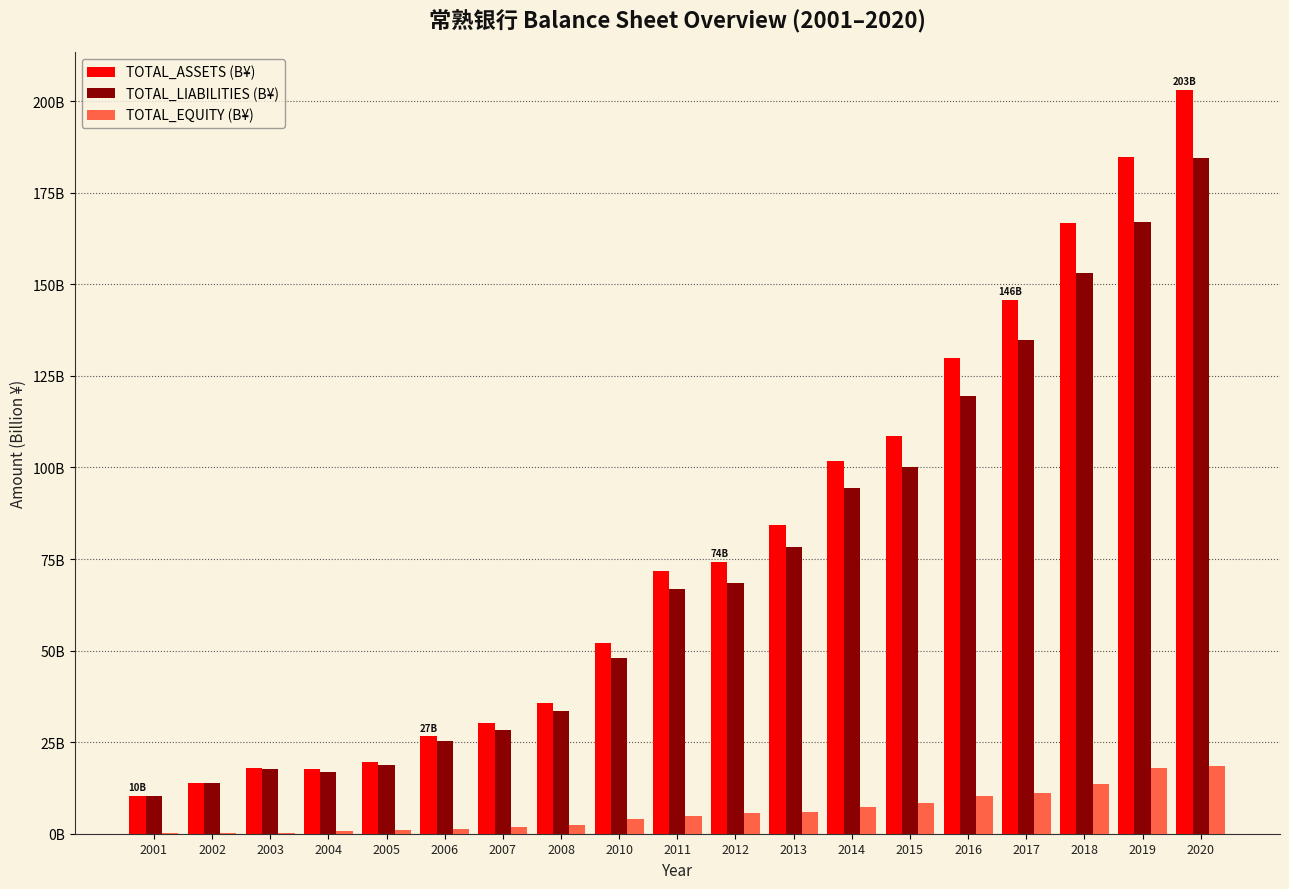

Where is TOTAL_LIABILITIES (B¥) nearest to the value 97?

2014